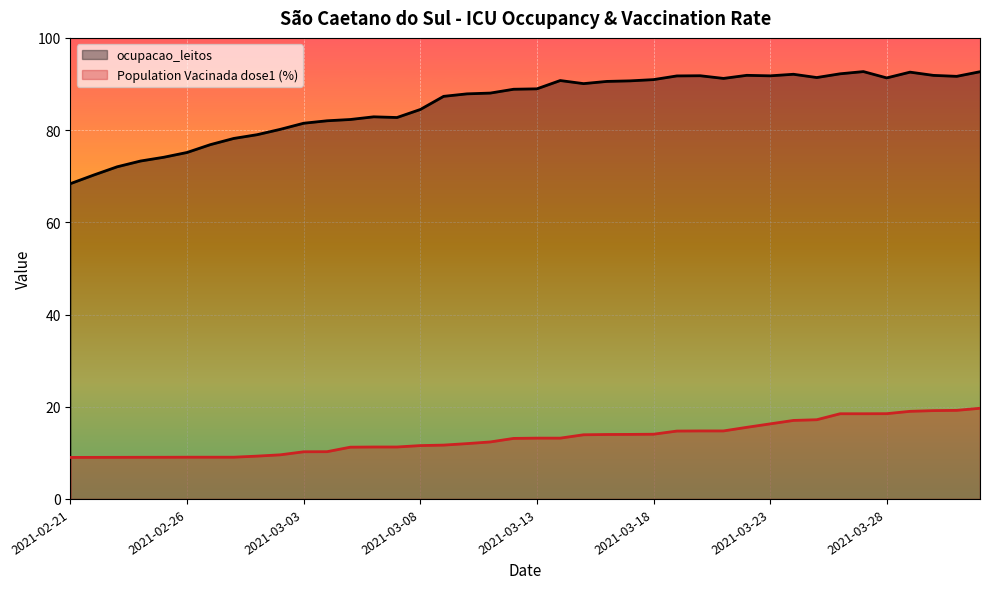

Which category has the lowest value in the ocupacao_leitos series?

2021-02-21